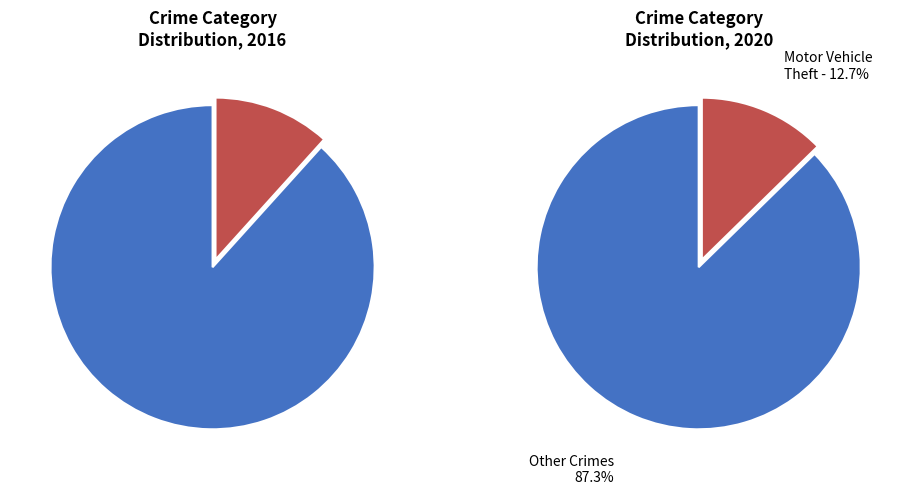

The 4 slice represents 9% of the pie. True or false?

False